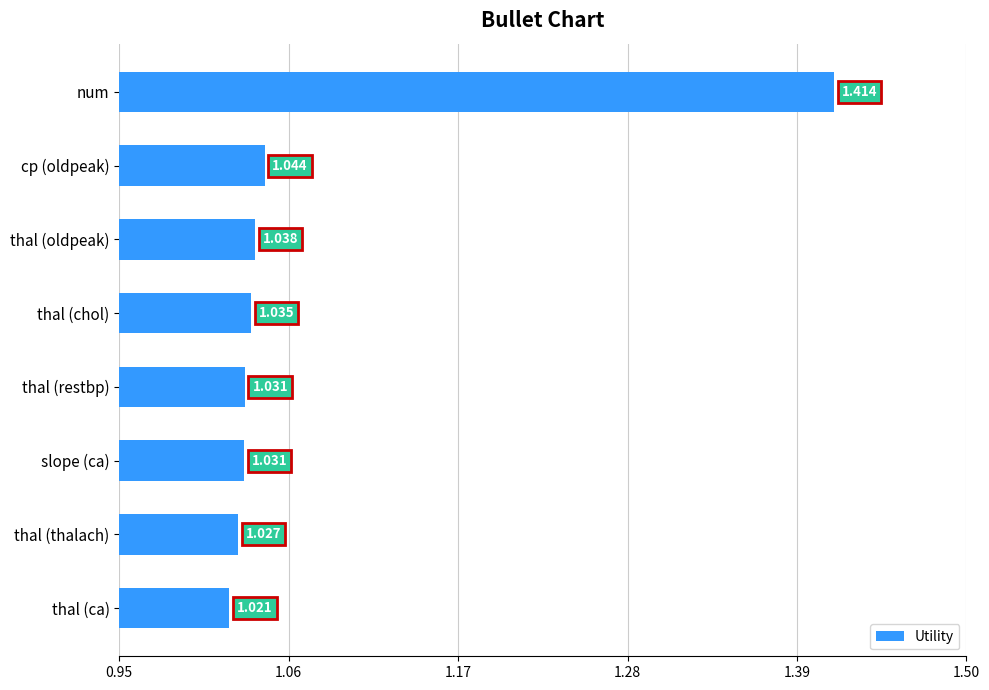

What is the label of the 4th bar from the top?

thal (chol)